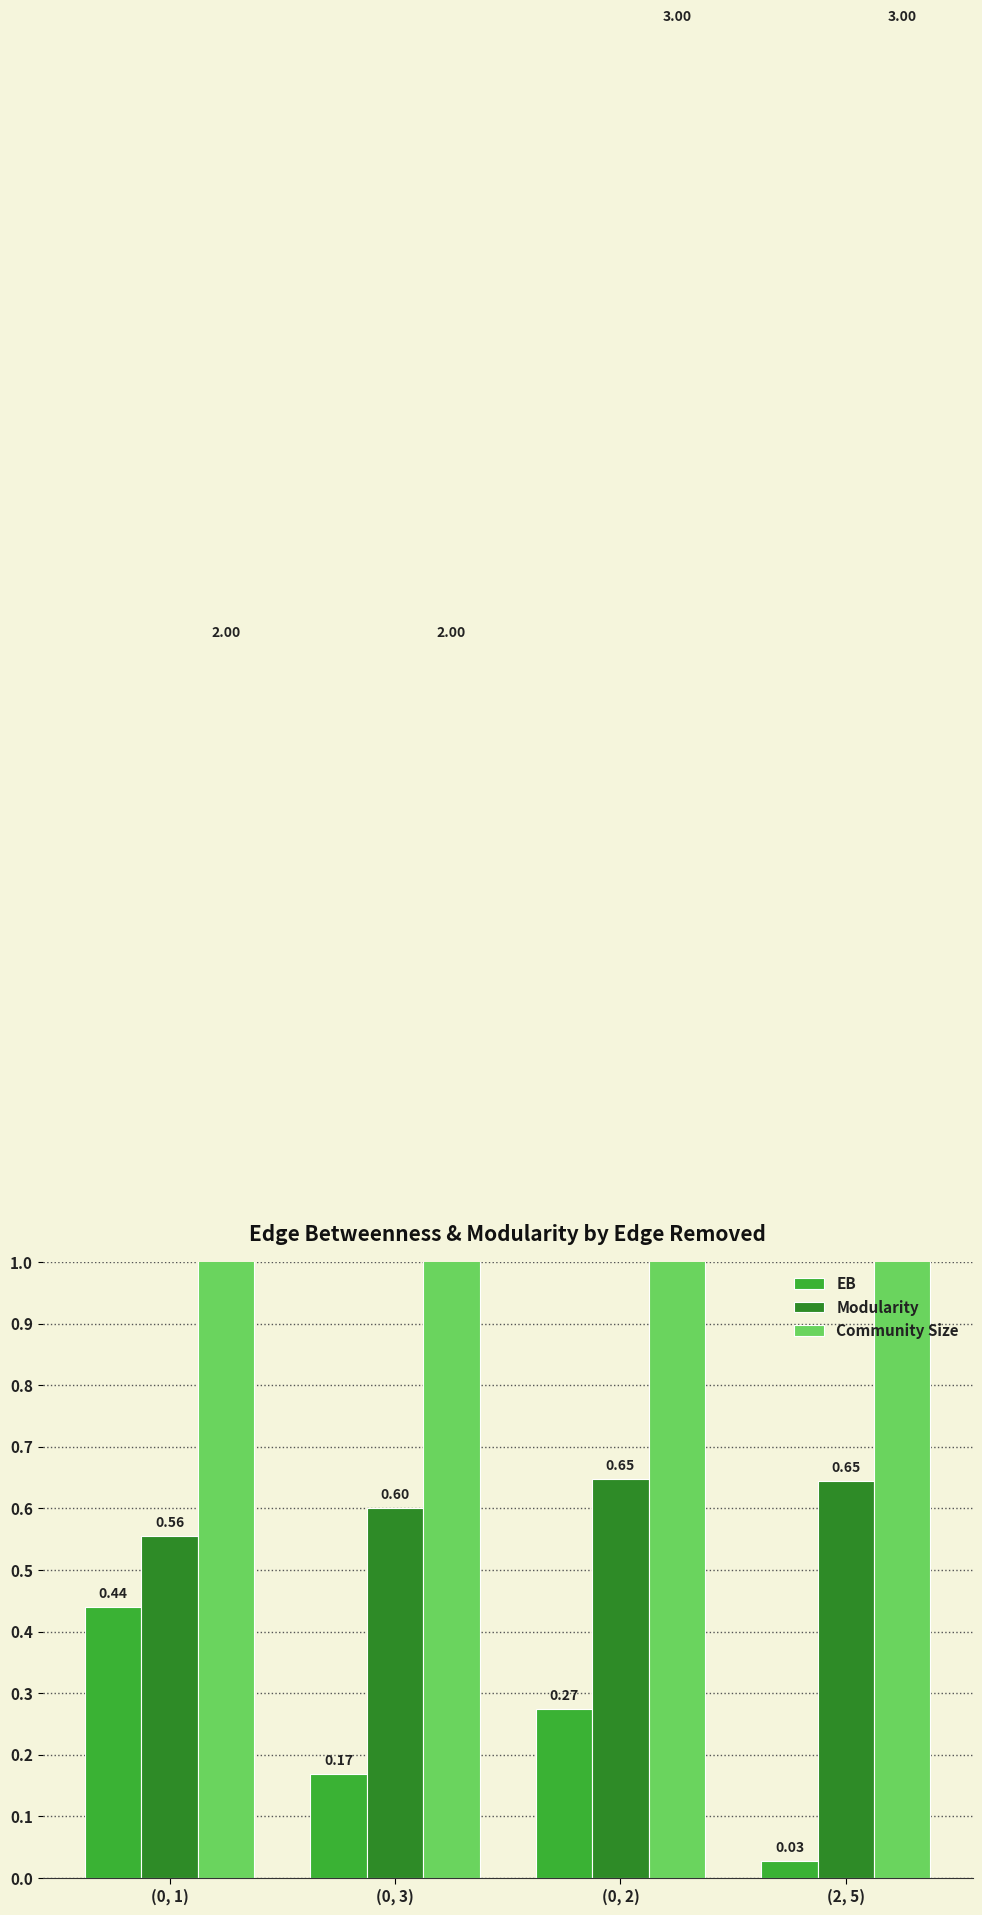

What is the difference between the maximum and minimum values in the EB series?

0.4